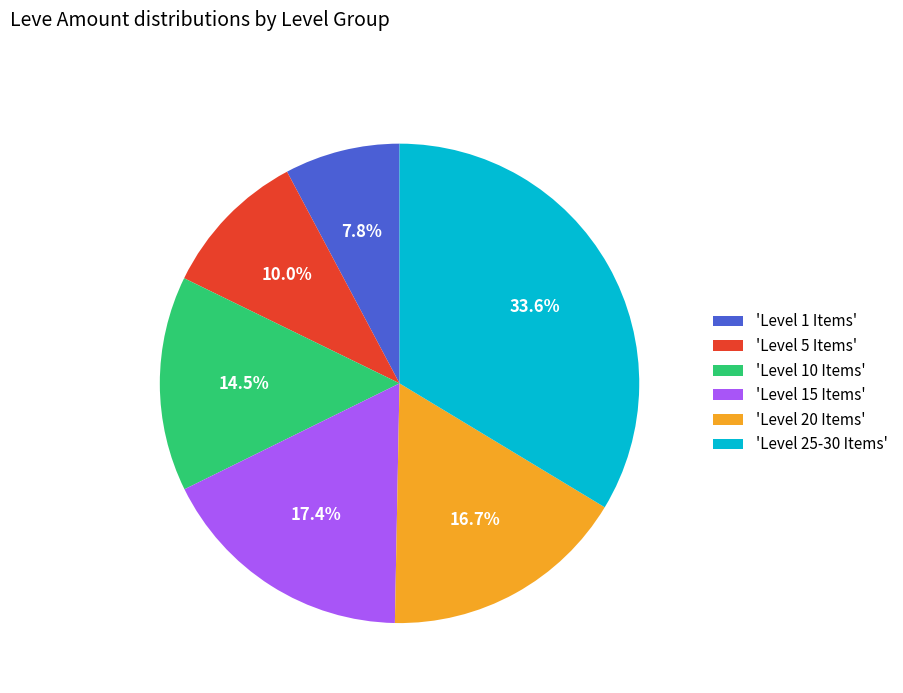

Which has a higher value, 'Level 20 Items' or 'Level 25-30 Items'?

'Level 25-30 Items'